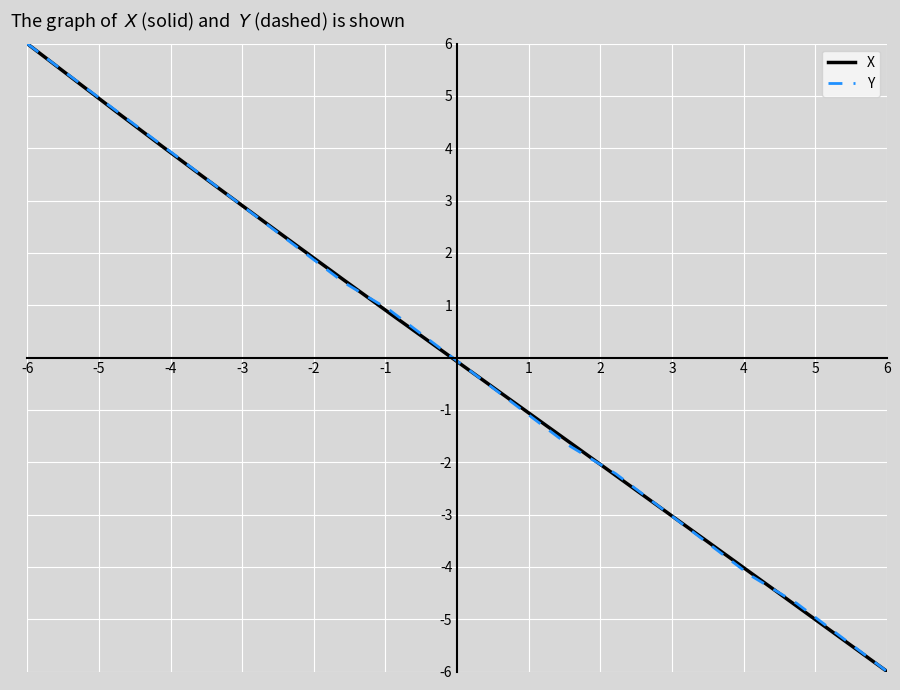

What are all the series names shown in the legend?

X, Y